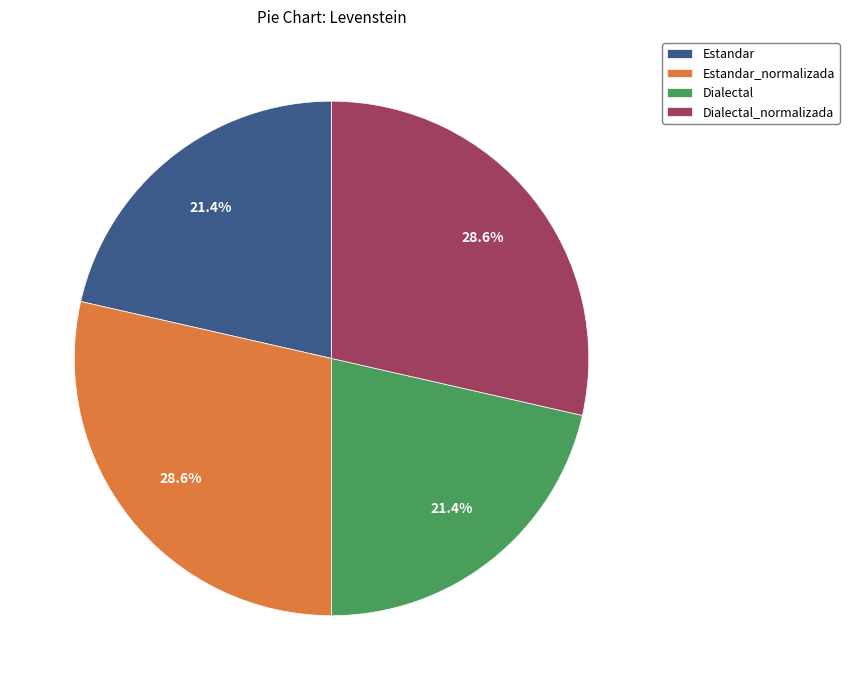

How much of the chart is everything except Estandar?

78.6%